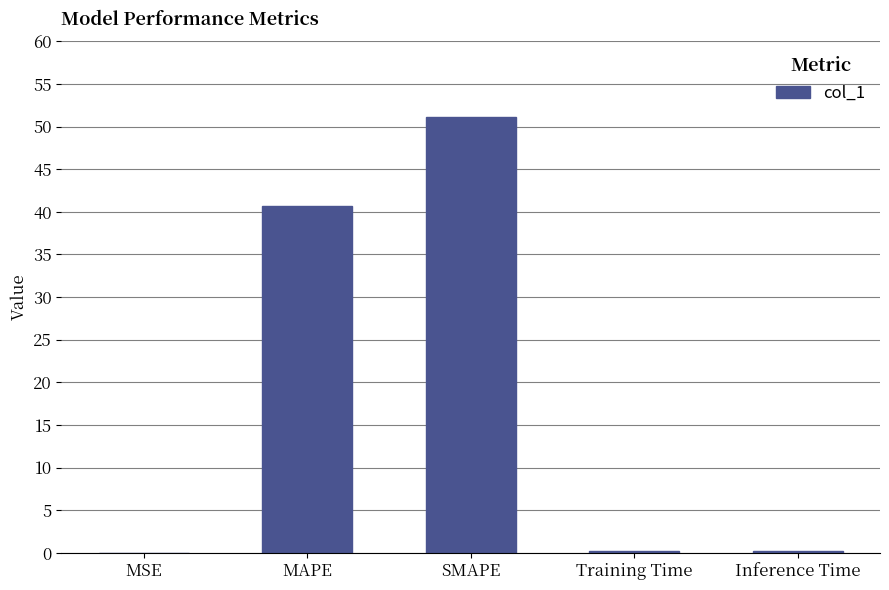

Are the bars grouped side by side (vs. stacked)?

No